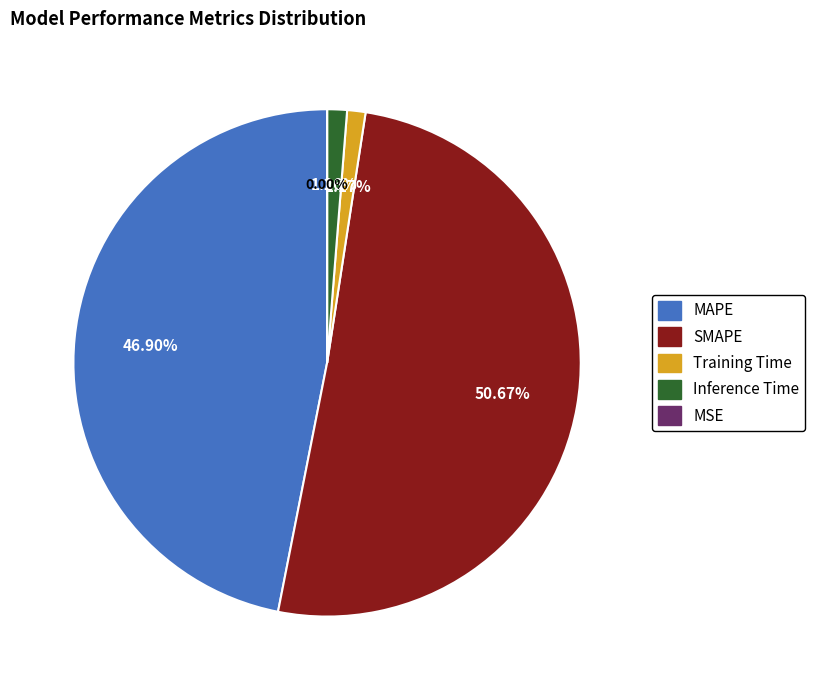

True or false: MAPE accounts for 47% of the total.

True